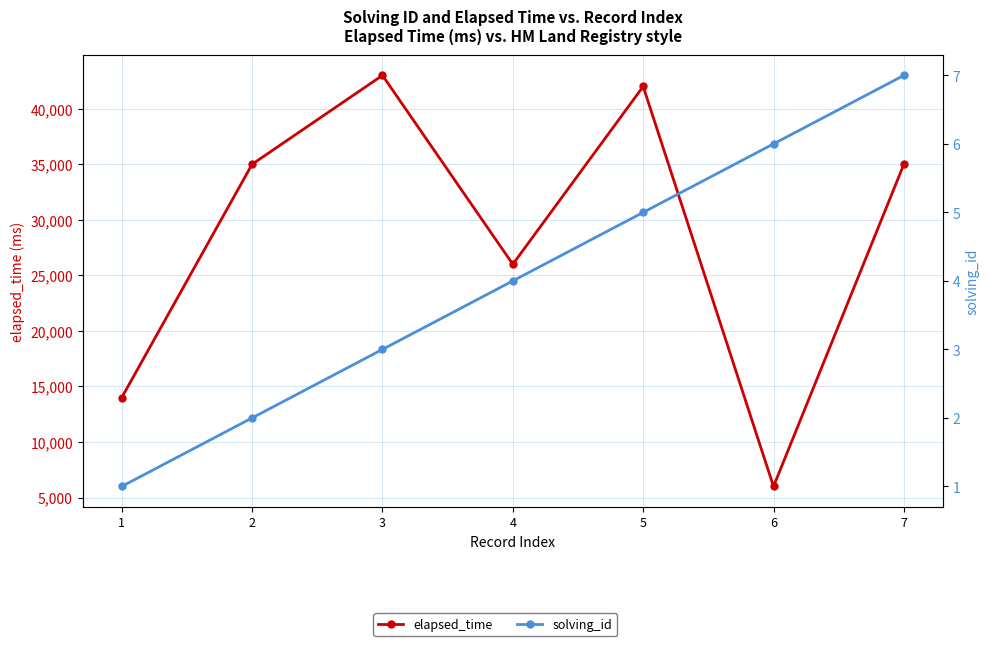

Count the solving_id values in the range 2 to 6.

5